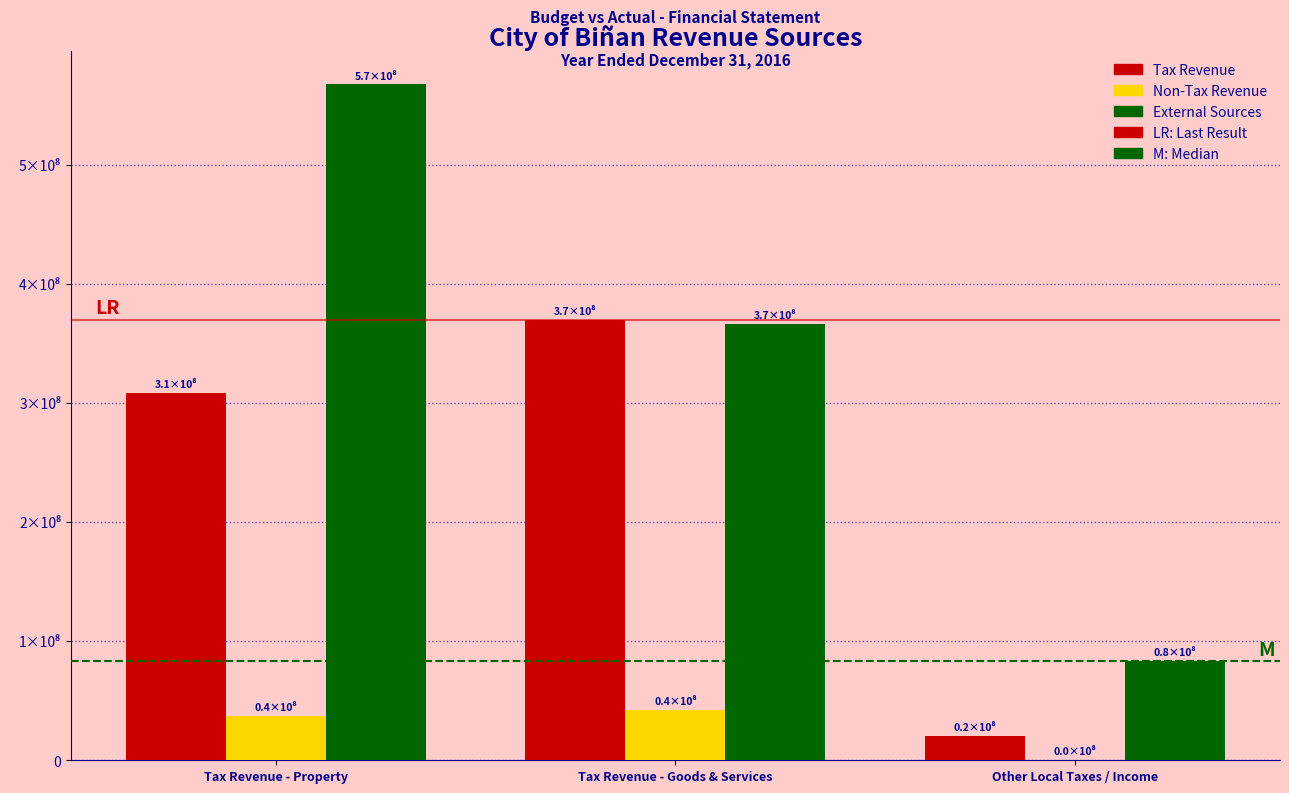

Are the bars grouped side by side (vs. stacked)?

Yes